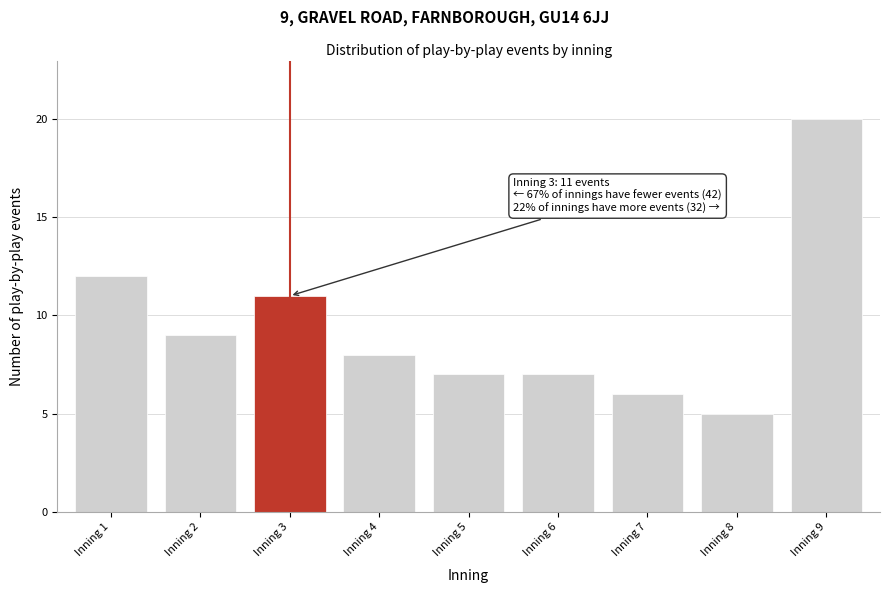

Reading left to right, transcribe all the data shown in this chart.

Inning 1=12	Inning 2=9	Inning 3=11	Inning 4=8	Inning 5=7	Inning 6=7	Inning 7=6	Inning 8=5	Inning 9=20